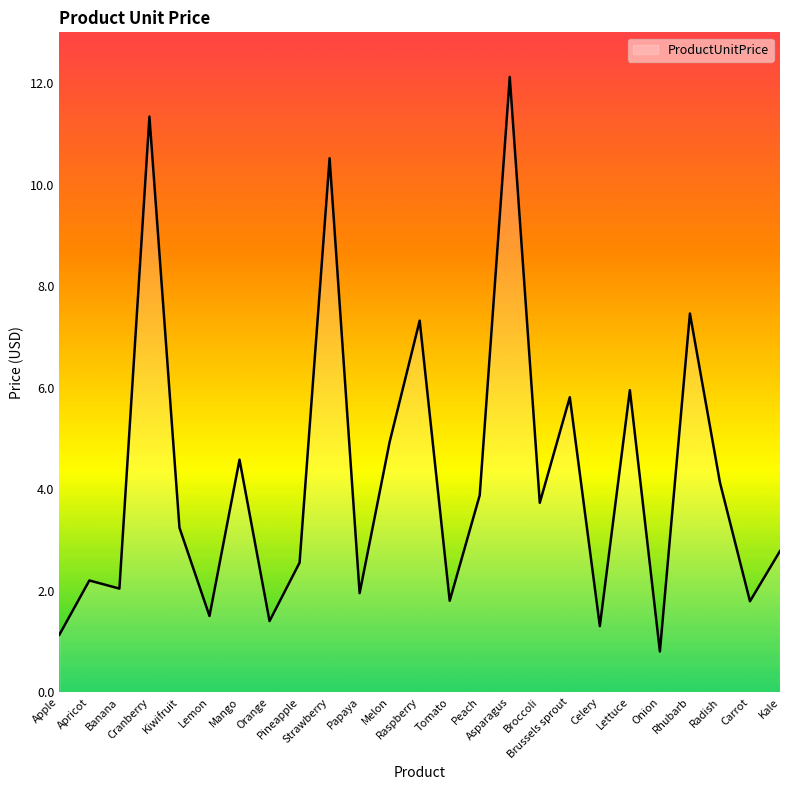

How many distinct data groups are displayed?

1